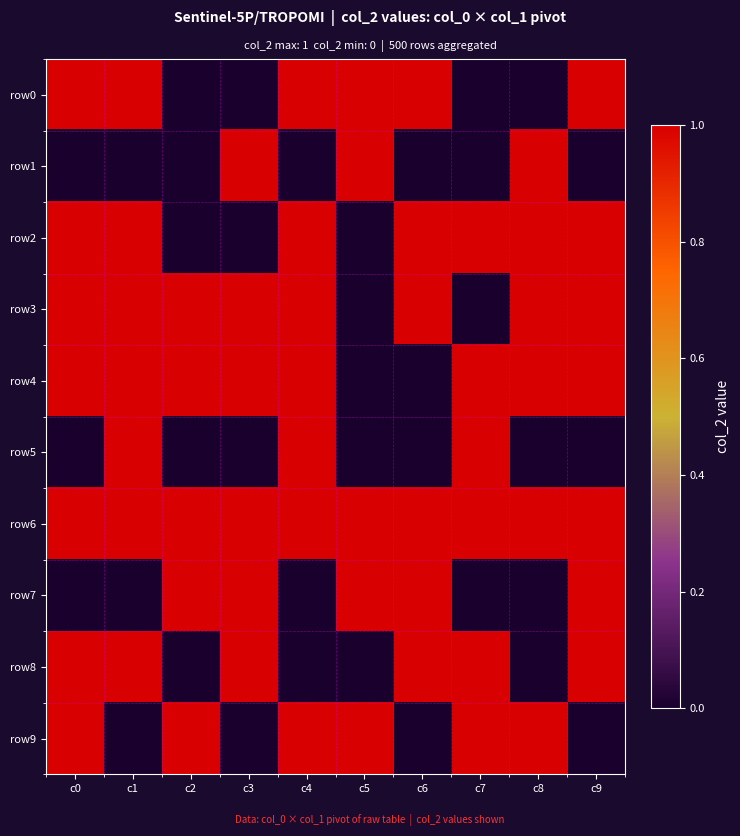

What is the difference between the highest and lowest values at c9?

1